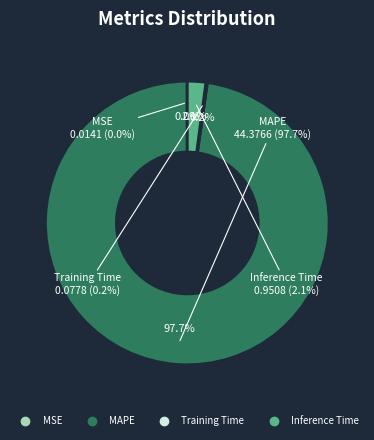

What is the total percentage of MSE and MAPE?

97.7%